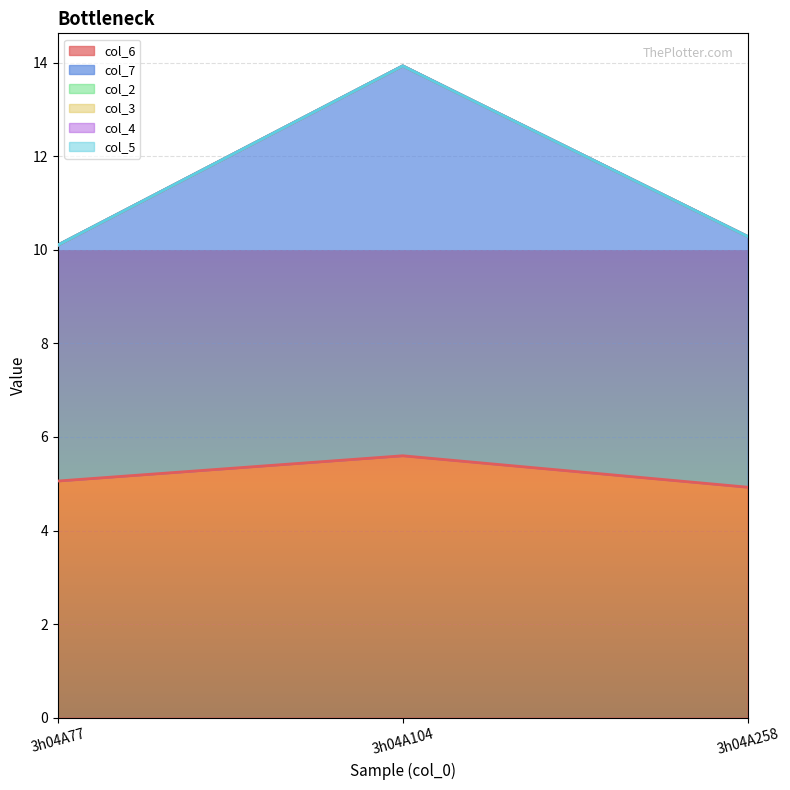

Which has a higher value, 3h04A104 or 3h04A258?

3h04A104